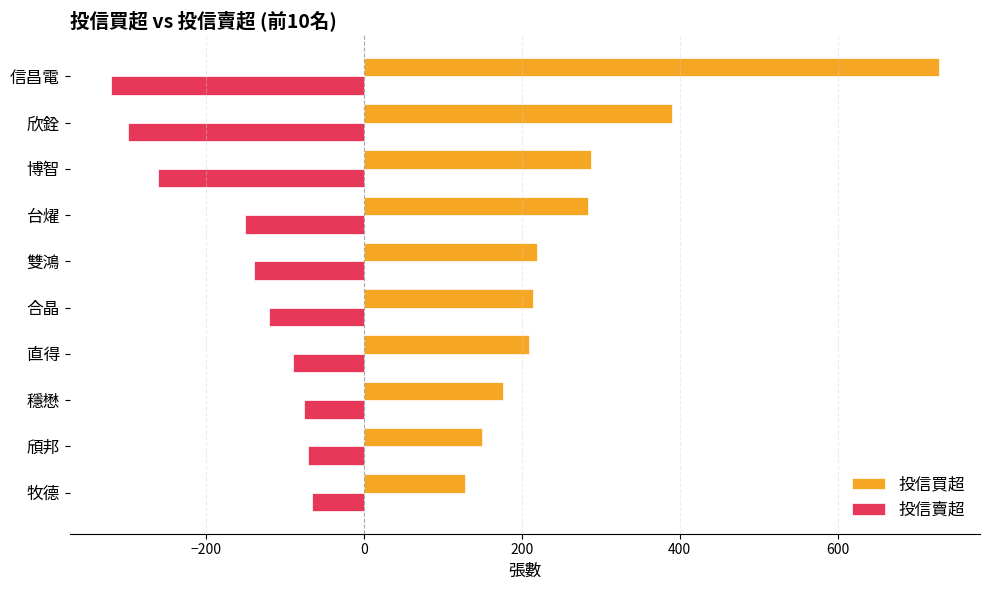

What is the highest value of the 投信賣超 series?

-65